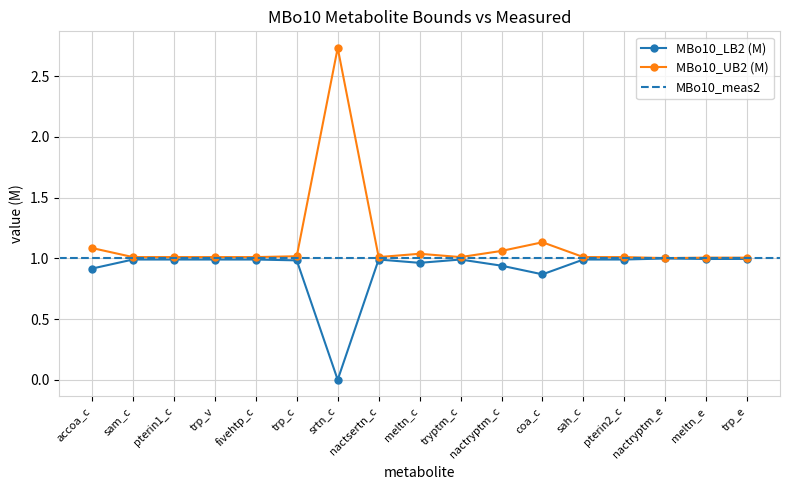

List the series in order of their peak value, highest first.

MBo10_UB2 (M), MBo10_LB2 (M)